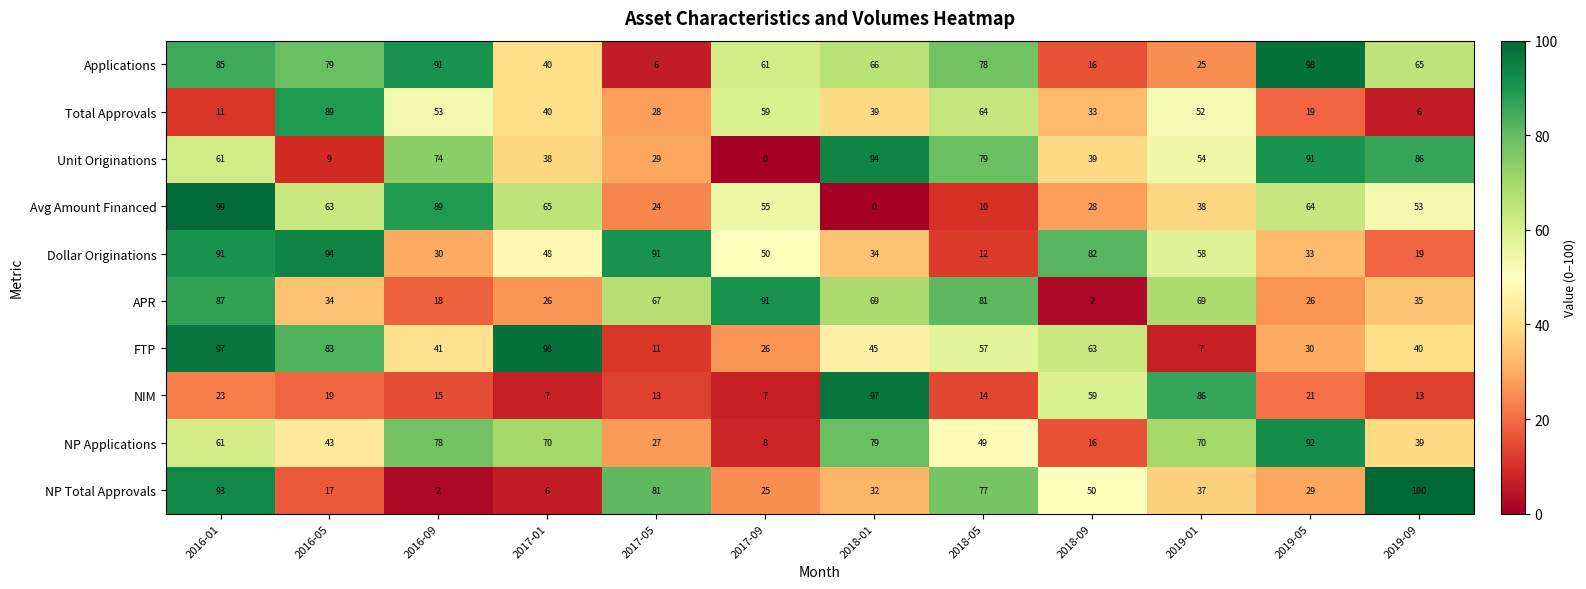

Is it true that Applications equals 27 at 2018-01?

False